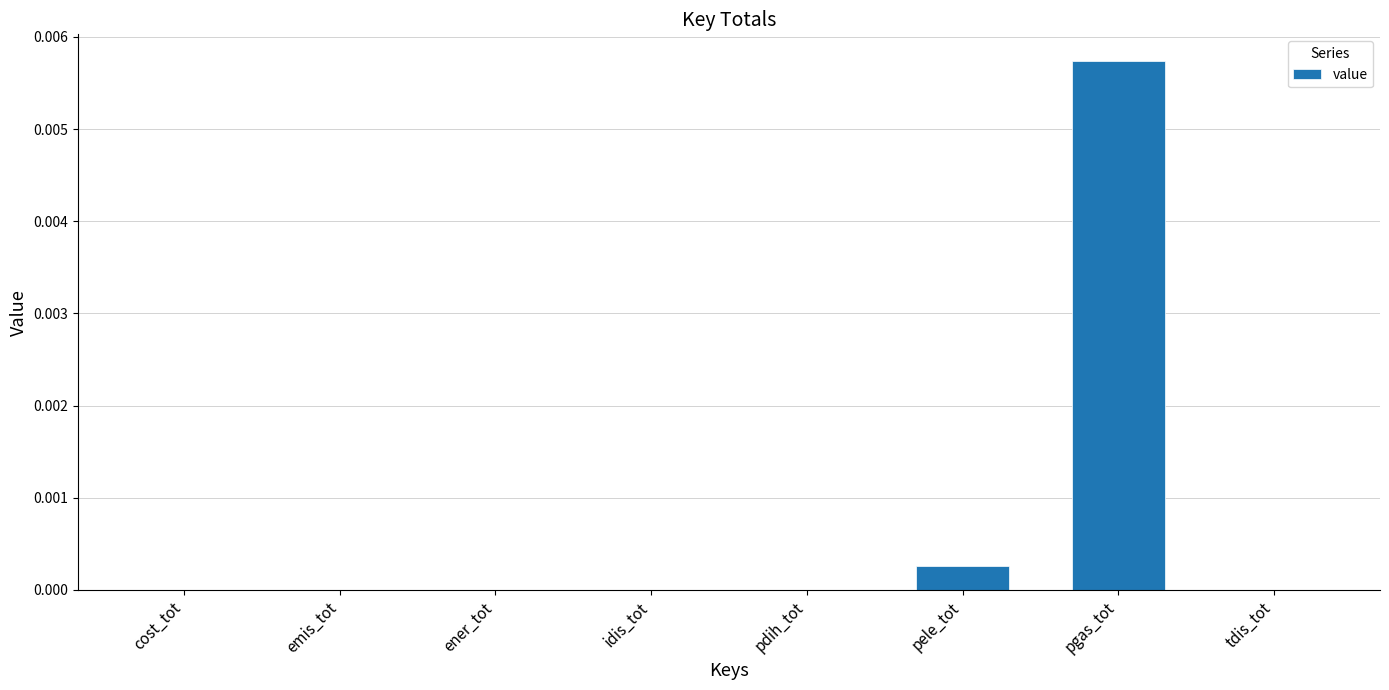

The chart shows a value of 0.0 at emis_tot. True or false?

True